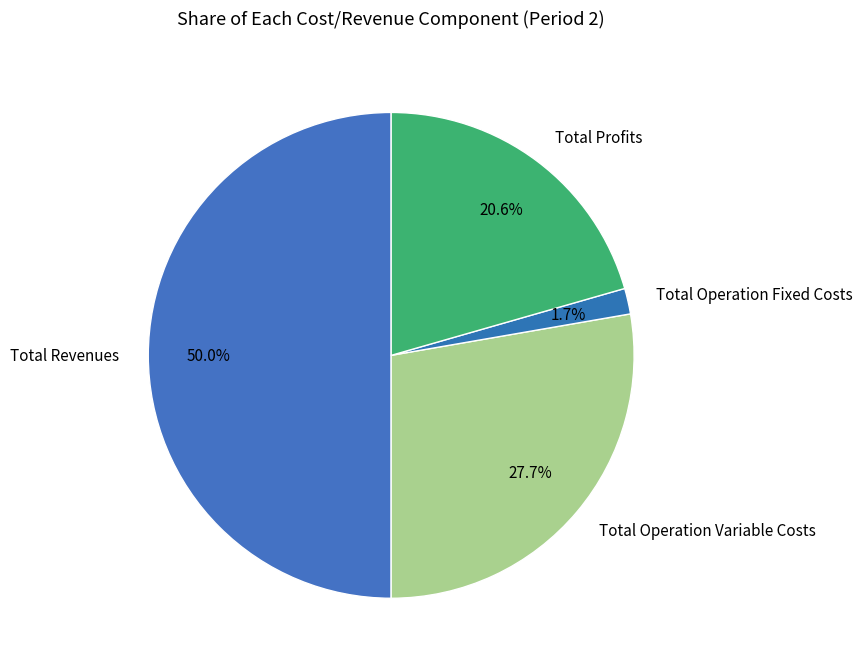

Does Total Operation Fixed Costs account for over 50% of the chart?

No